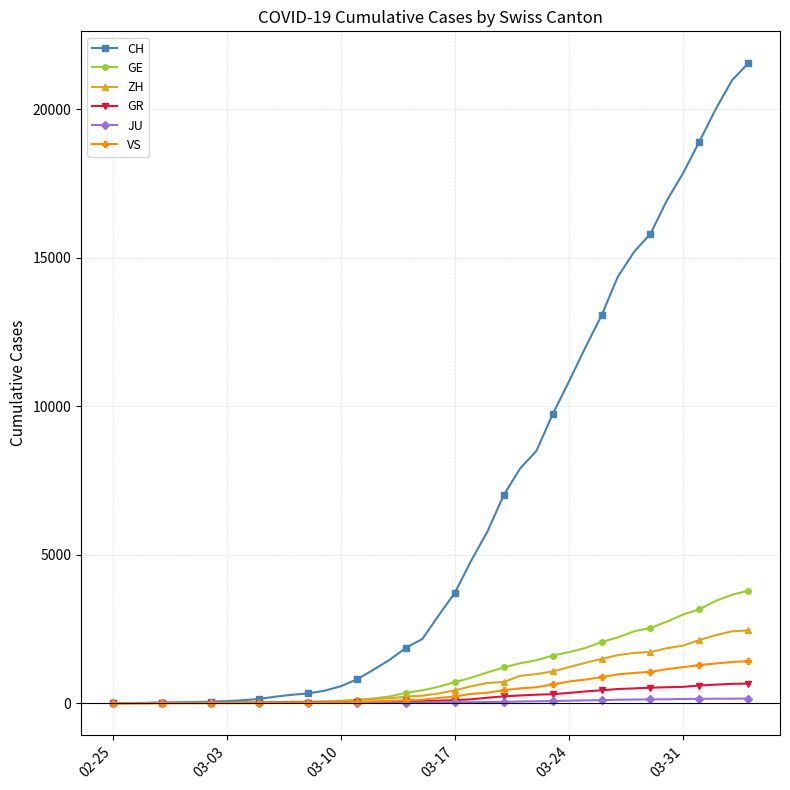

At how many categories does at least one series exceed 14840?

8